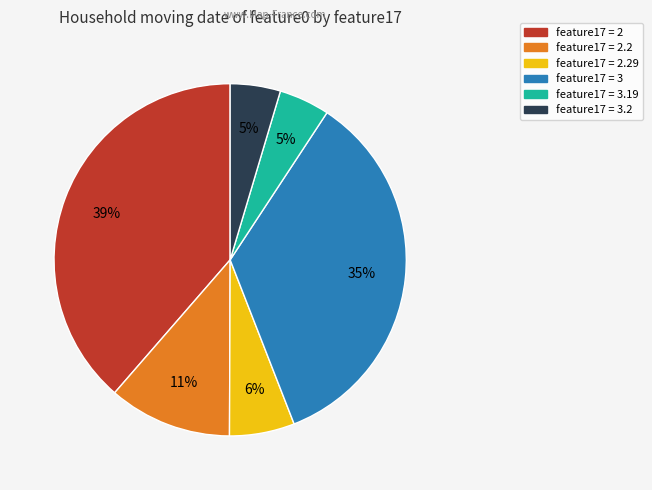

Does any single category account for the majority?

No